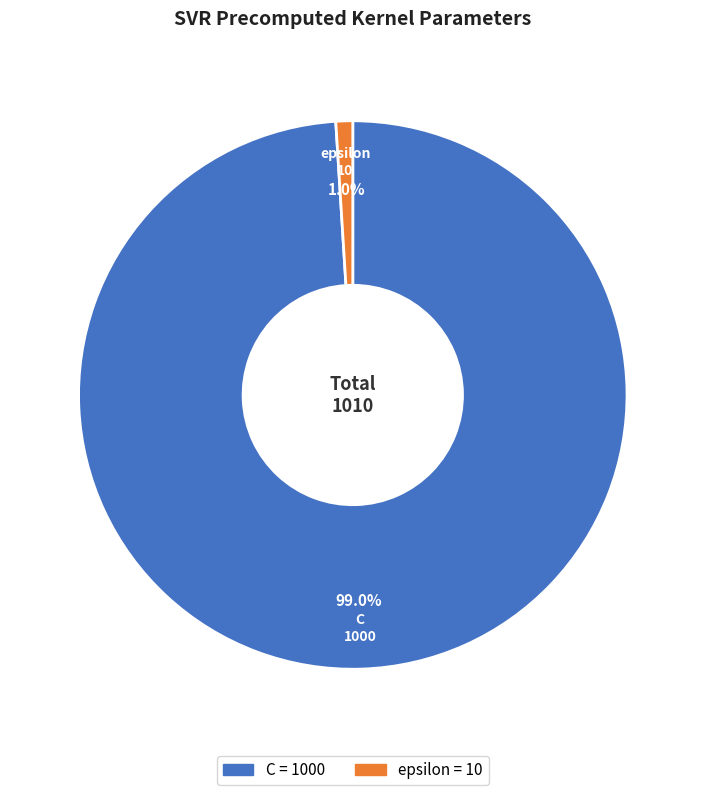

The epsilon slice represents 7% of the pie. True or false?

False